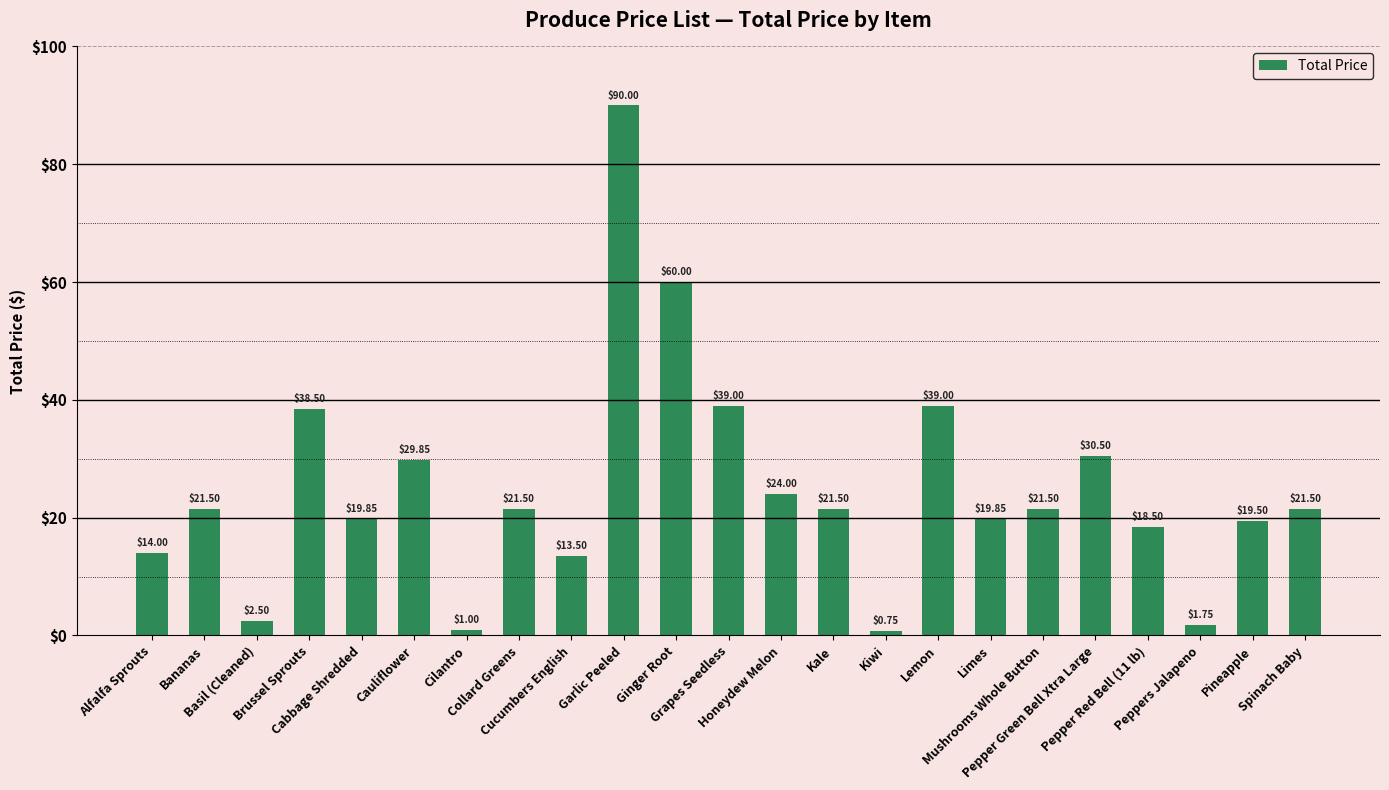

What is the average value?

24.8